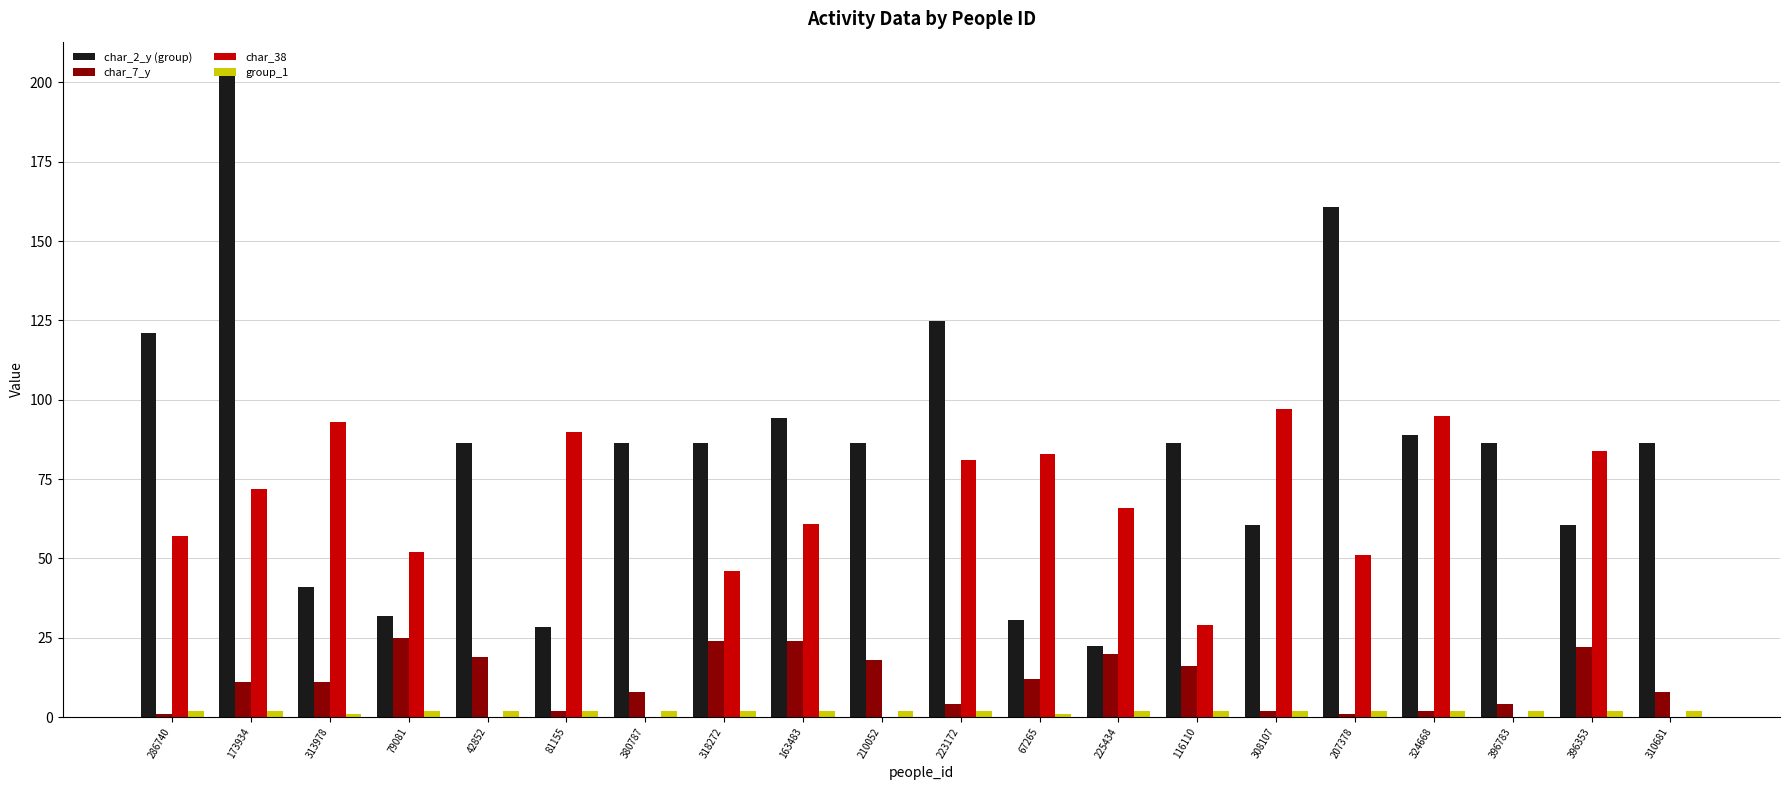

Which series has the largest total across all categories?

char_2_y (group)